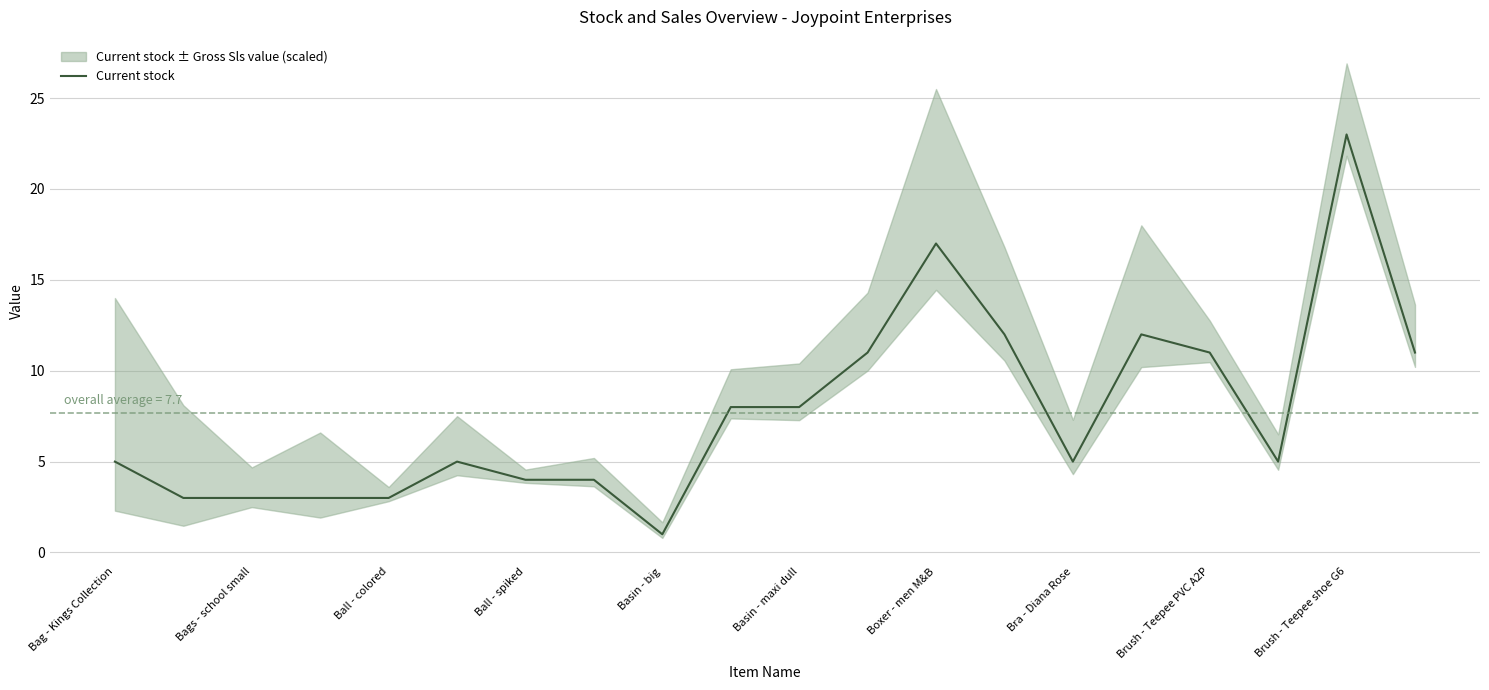

What is the average value?

8